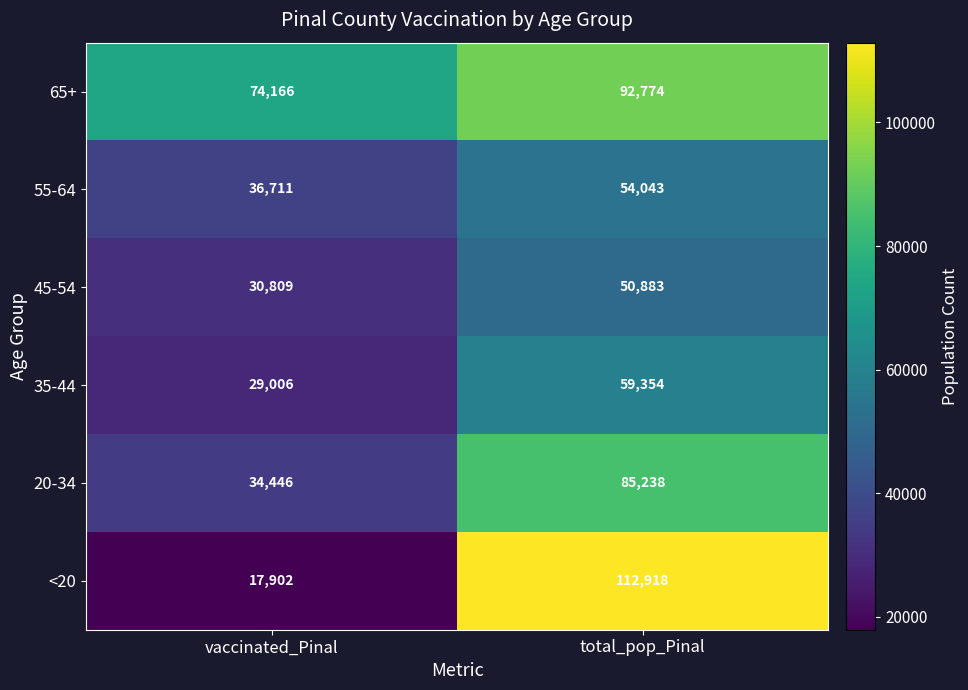

Reading left to right, list all the values displayed in this chart.

65+: vaccinated_Pinal=74166	total_pop_Pinal=92774
55-64: vaccinated_Pinal=36711	total_pop_Pinal=54043
45-54: vaccinated_Pinal=30809	total_pop_Pinal=50883
35-44: vaccinated_Pinal=29006	total_pop_Pinal=59354
20-34: vaccinated_Pinal=34446	total_pop_Pinal=85238
<20: vaccinated_Pinal=17902	total_pop_Pinal=112918